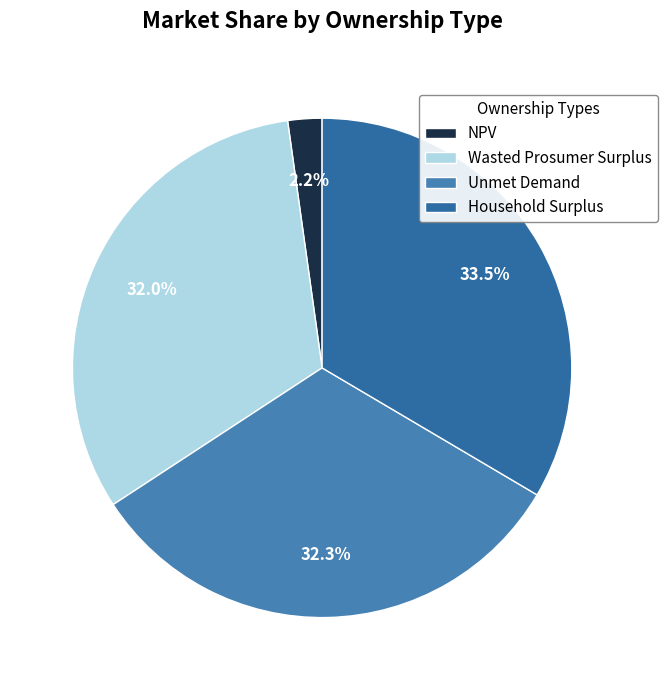

True or false: Household Surplus accounts for 33% of the total.

True